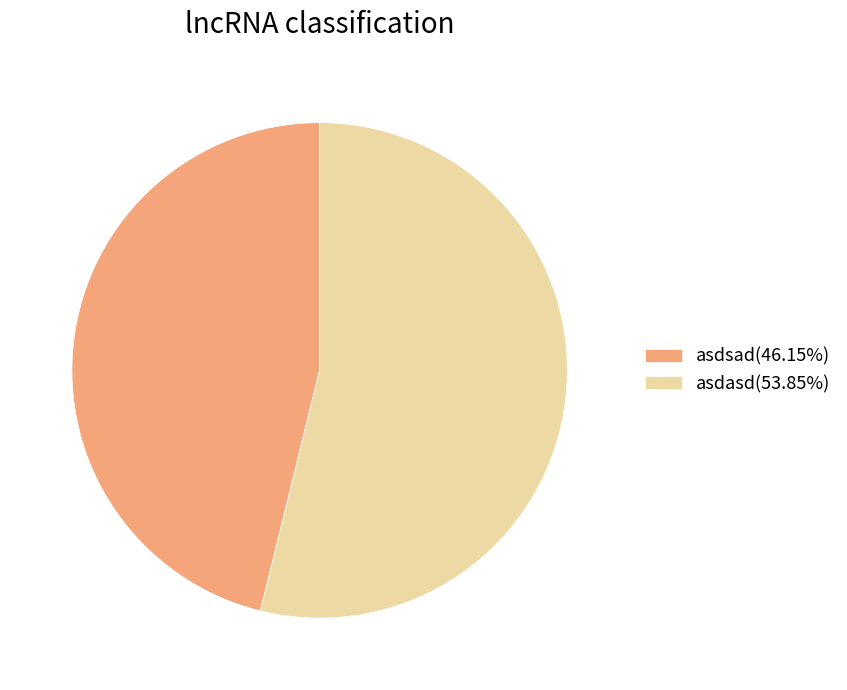

Which category has the smallest portion of the pie?

asdsad